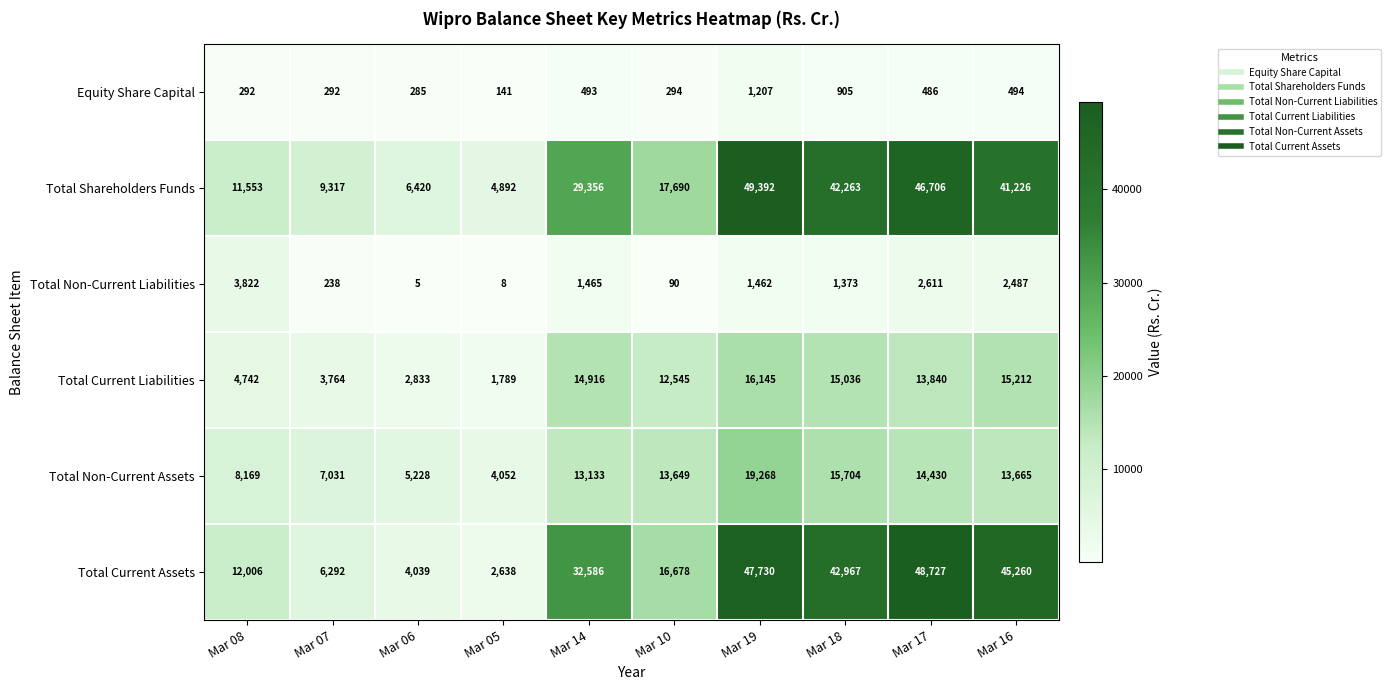

At which label is Total Non-Current Assets closest to 11660?

Mar 14